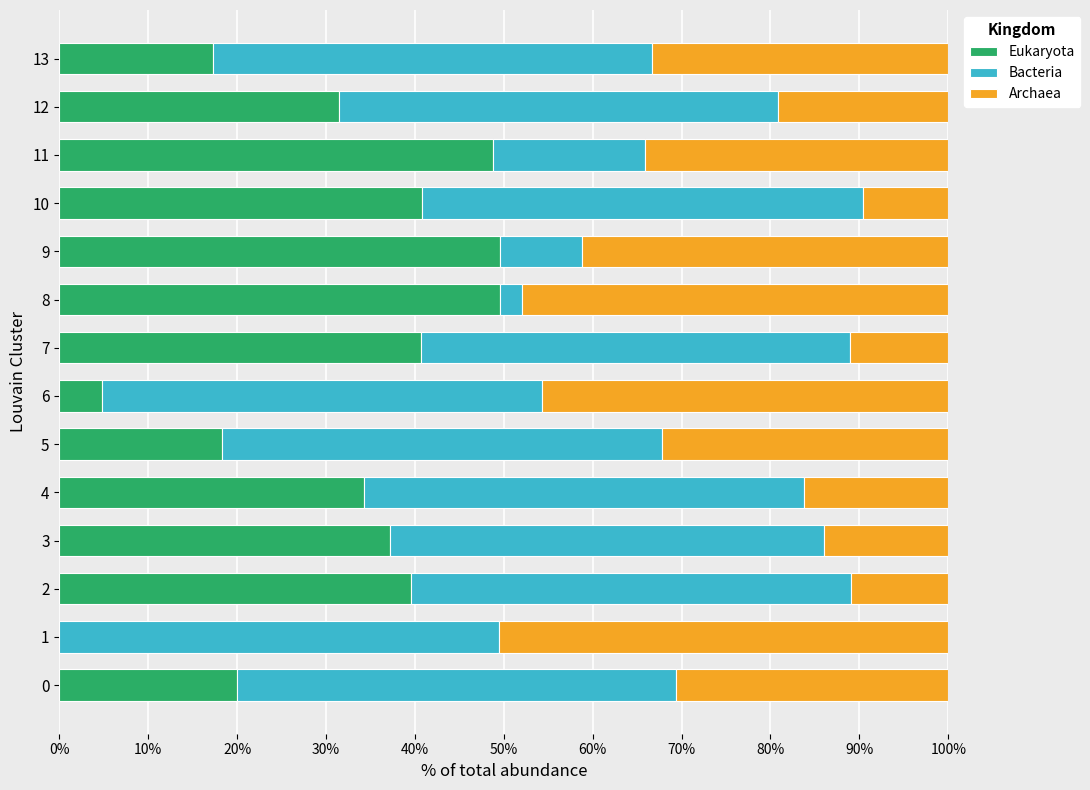

What is the total value across all series at 4?

100.0